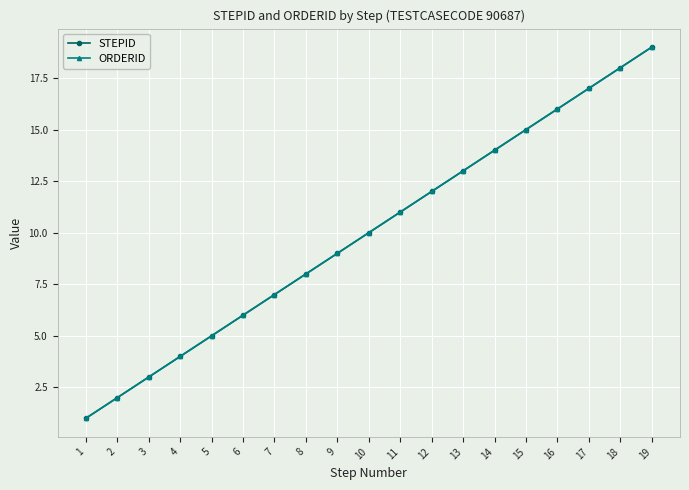

What is the value of the ORDERID point at the 10th from the left?

10